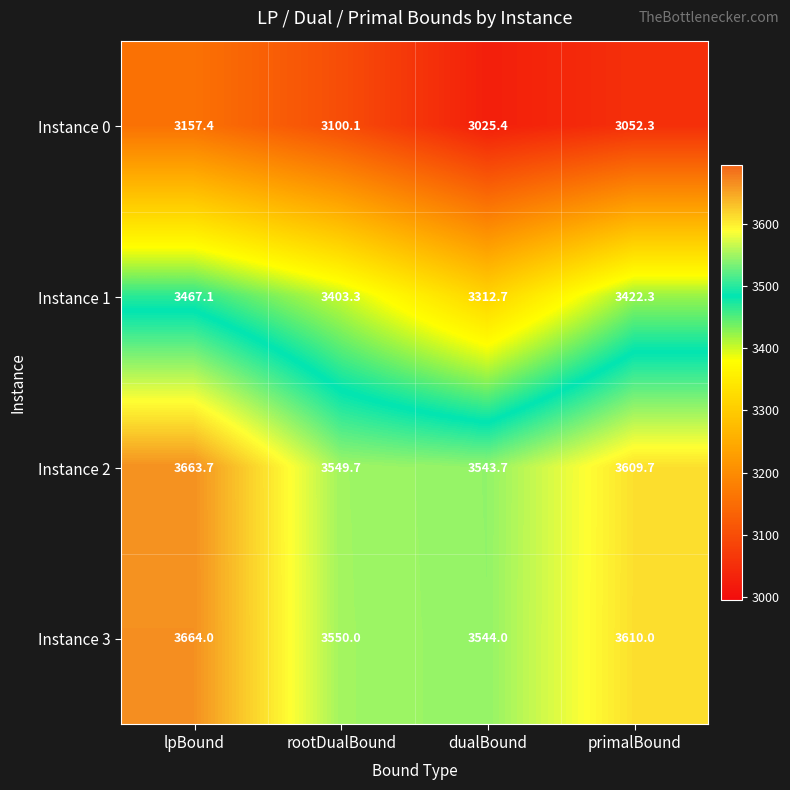

Which category has the highest value in the Instance 0 series?

lpBound